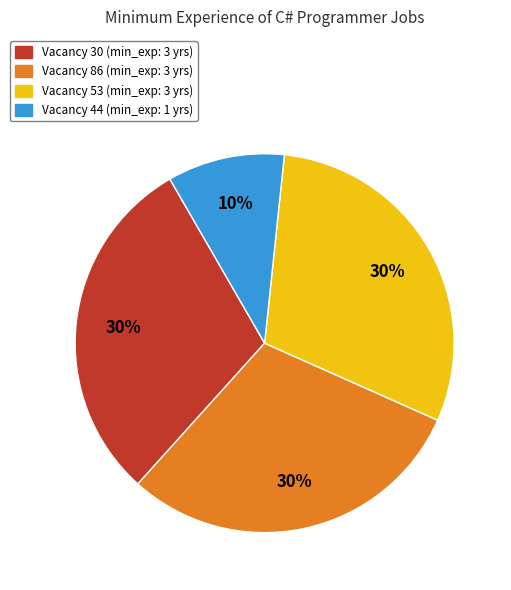

Do Vacancy 86 (min_exp: 3 yrs) and Vacancy 30 (min_exp: 3 yrs) together represent more than half of the pie?

Yes